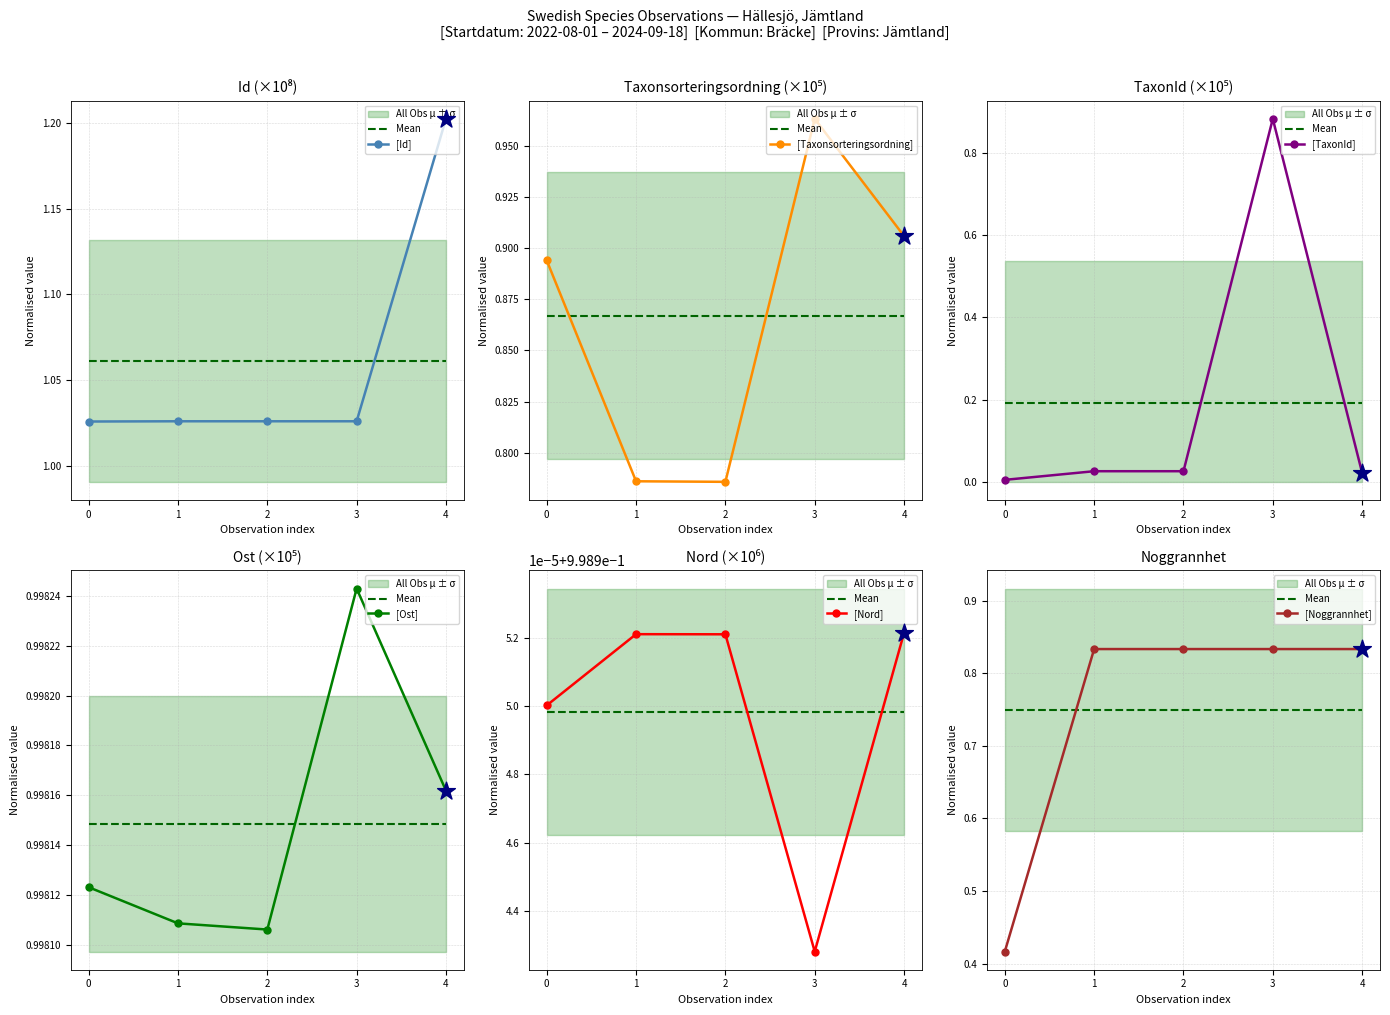

At how many categories does at least one series exceed 0?

5